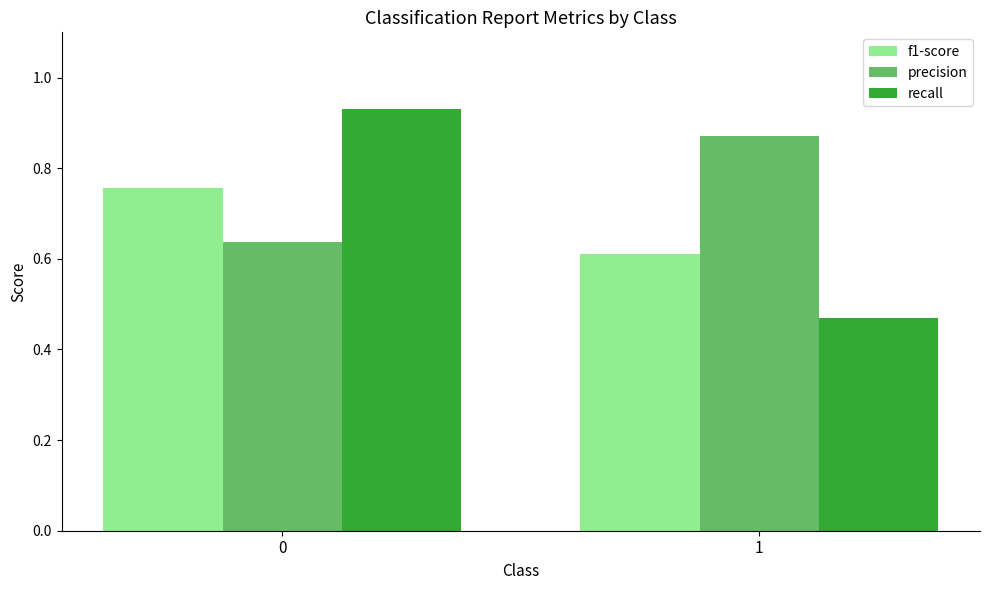

Rank the series by their maximum value, from highest to lowest.

recall, precision, f1-score